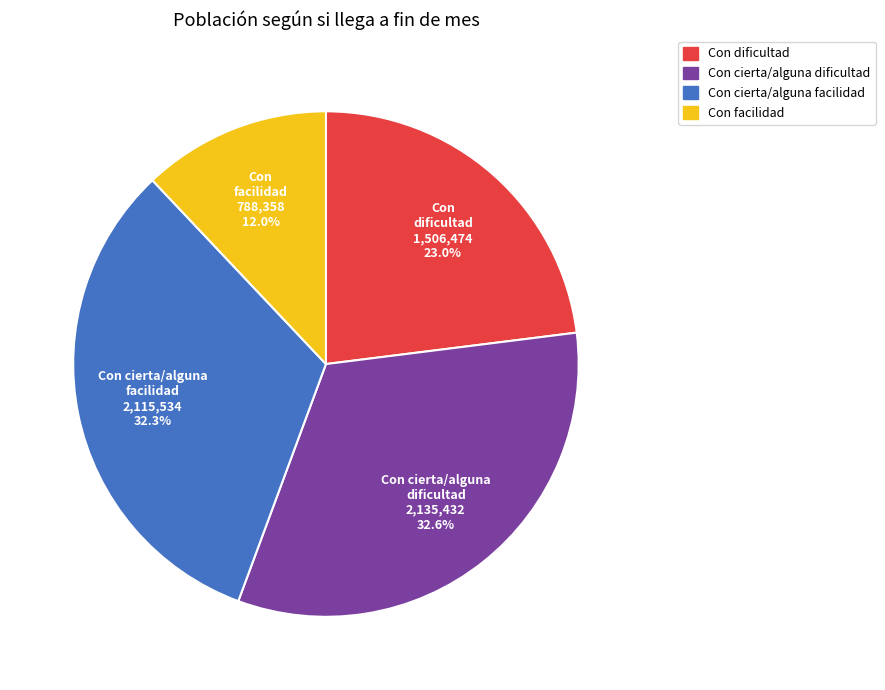

Is there any slice that represents more than half of the pie?

No